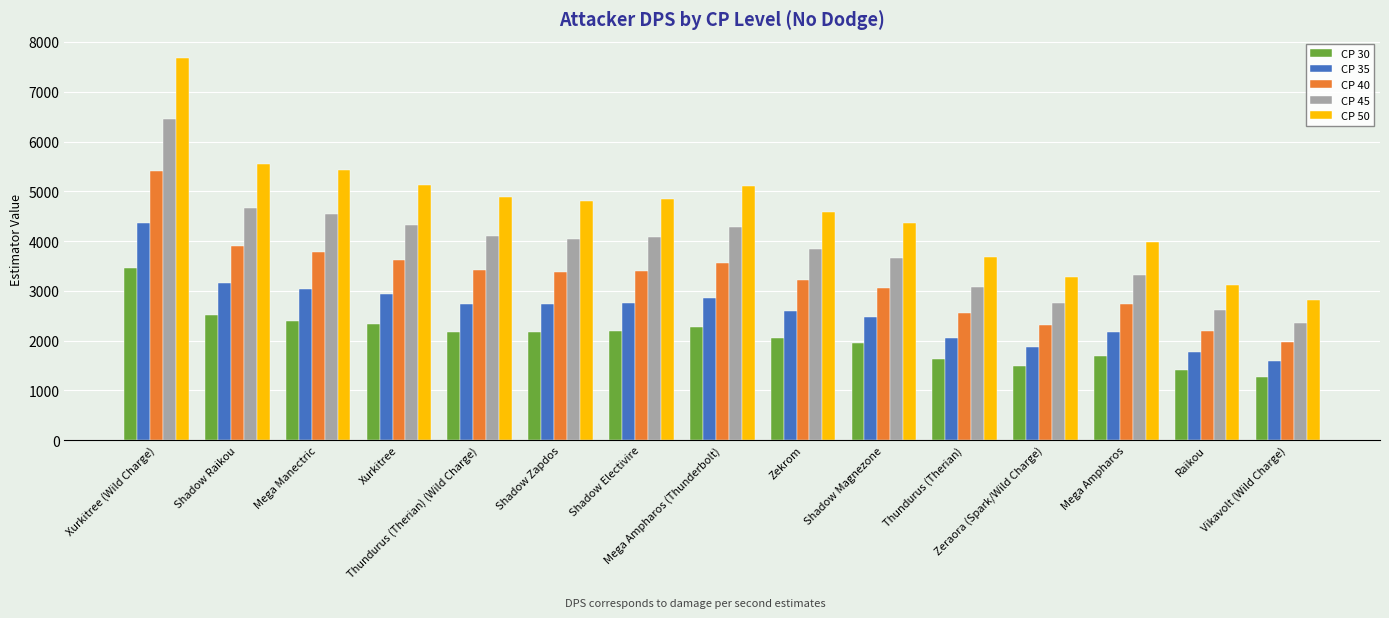

How many bars are there in each group?

5